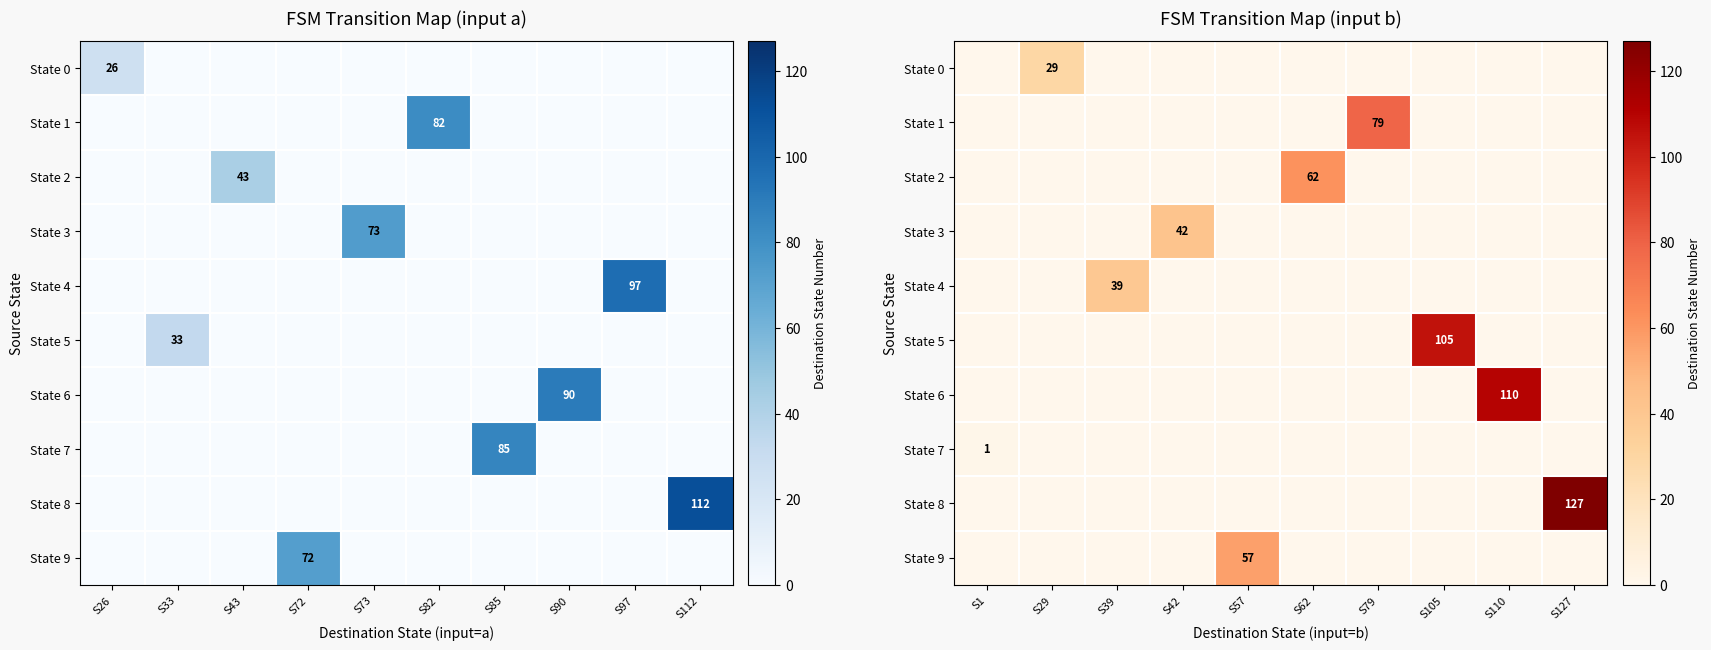

At how many categories does at least one series exceed 65?

4